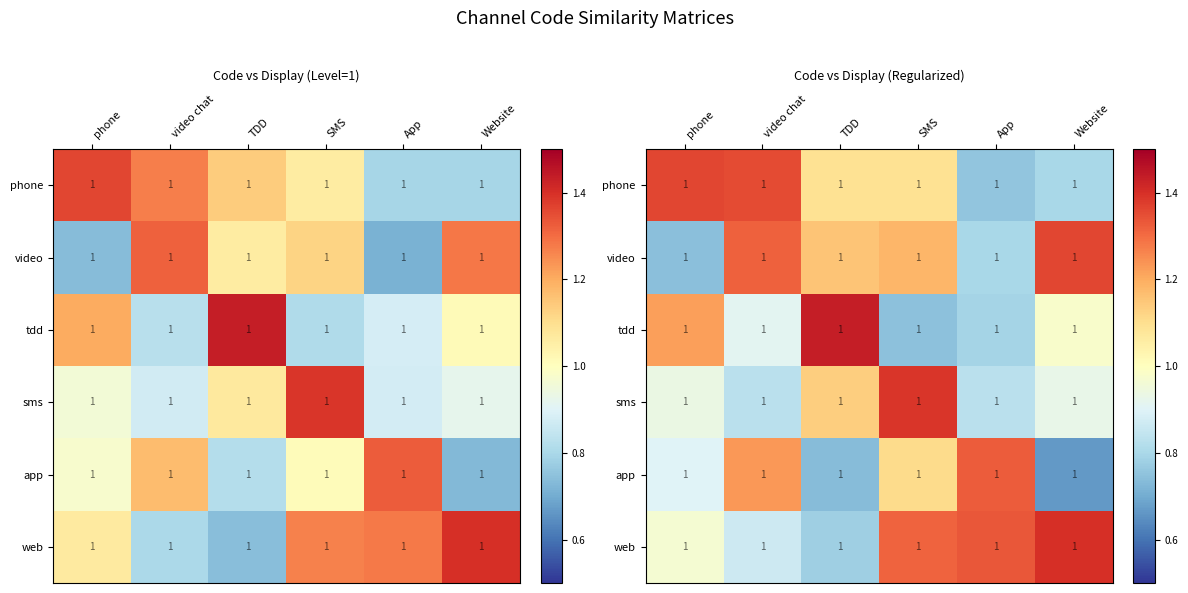

At Website, list the series in order from smallest to largest.

app, phone, sms, tdd, video, web